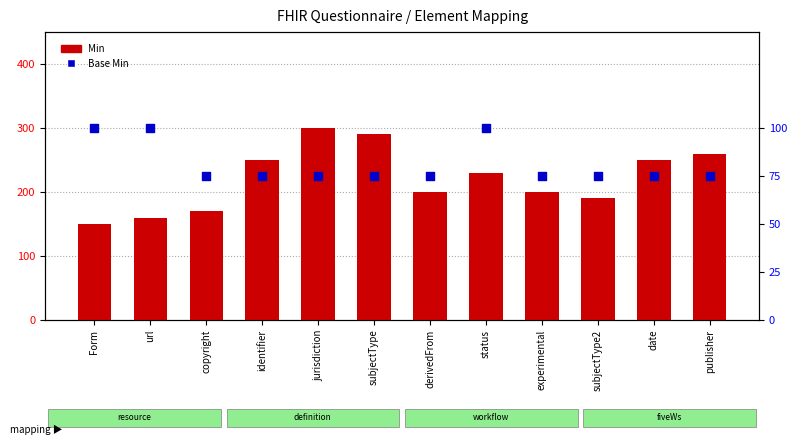

What are all the series names shown in the legend?

Min, Base Min